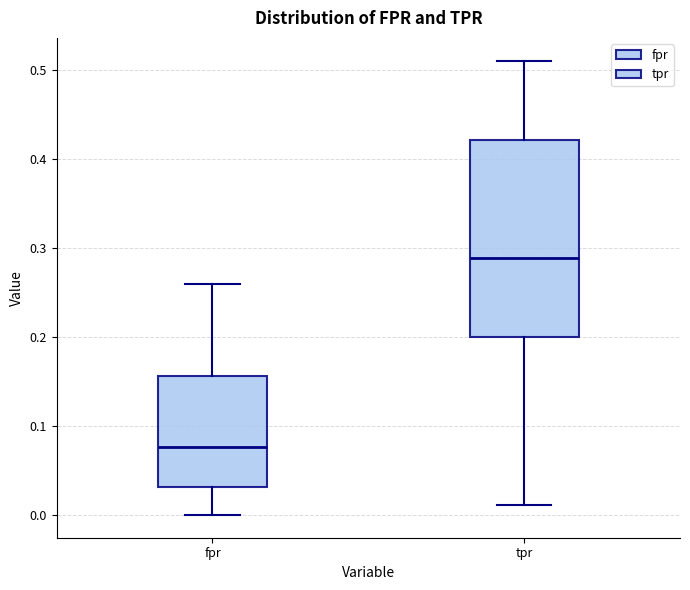

Which box has the highest median line?

tpr